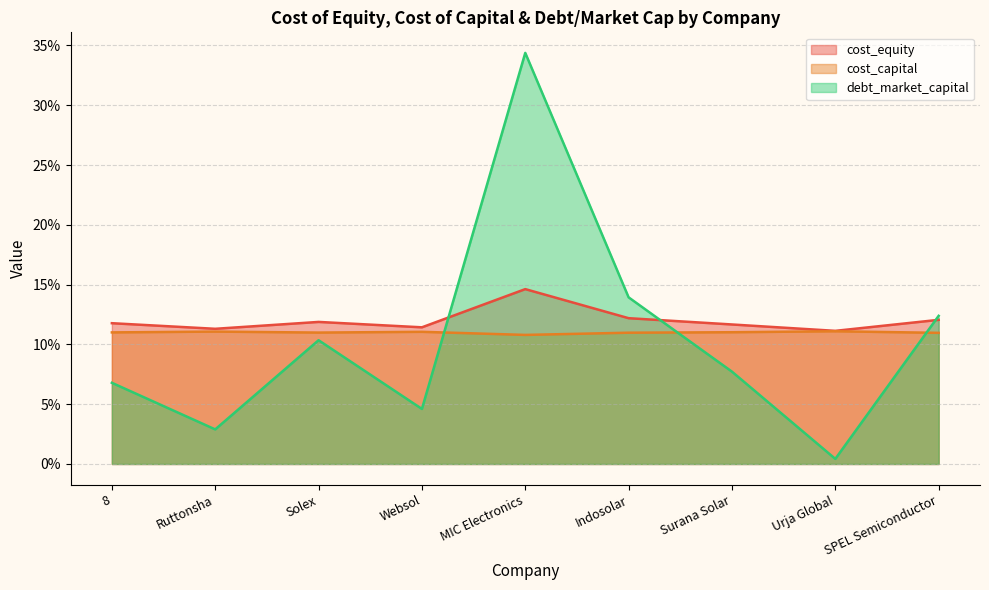

True or false: cost_capital has more than 0 points higher than both neighbors.

True